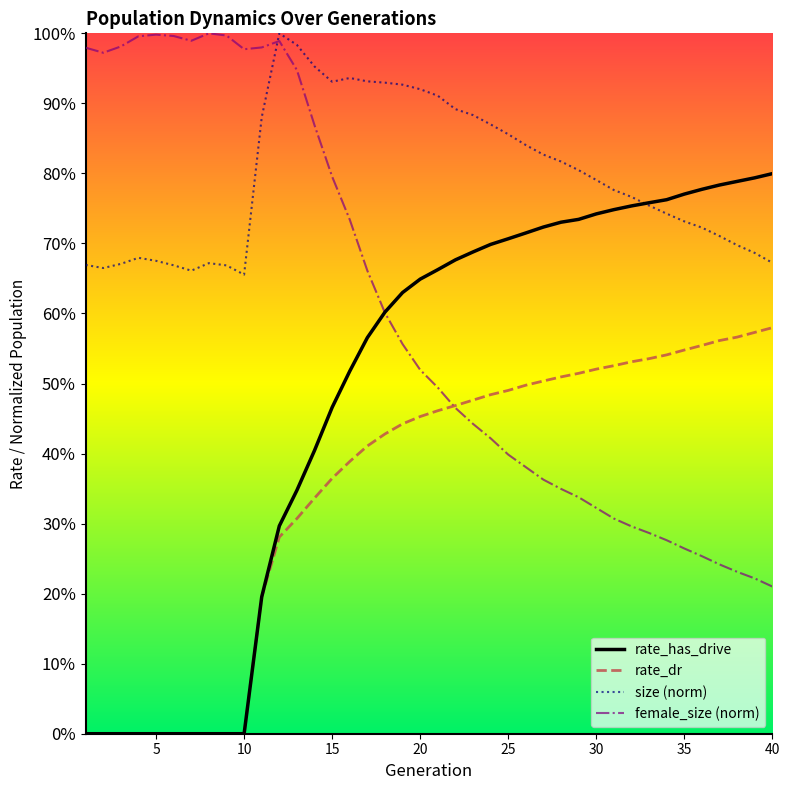

Does the chart display data point markers on the line(s)?

No